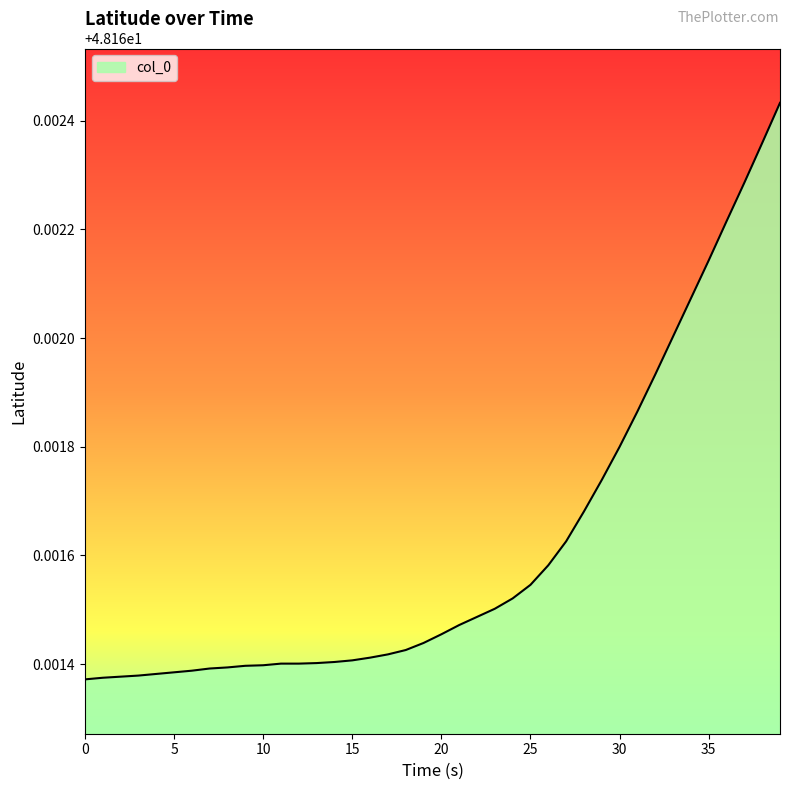

Count the values in the range 48 to 49.

40